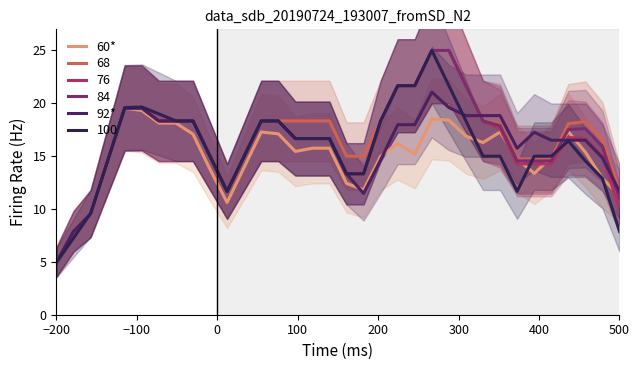

What is the difference between the maximum and second lowest values in the 60* series?

11.7